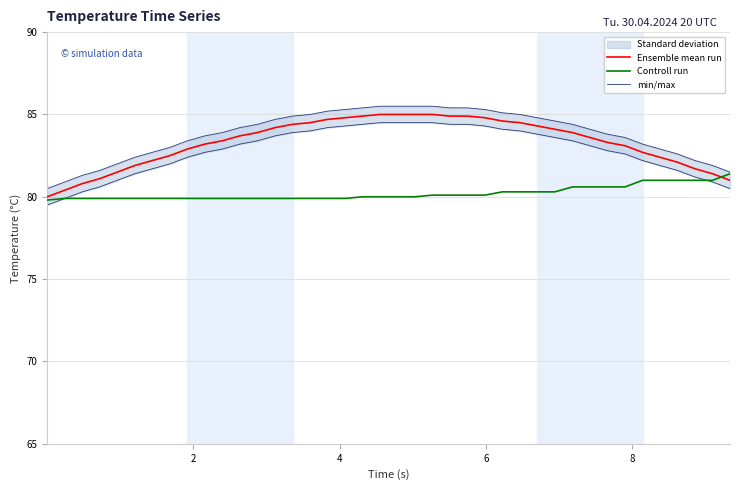

How many lines are shown in the chart?

3